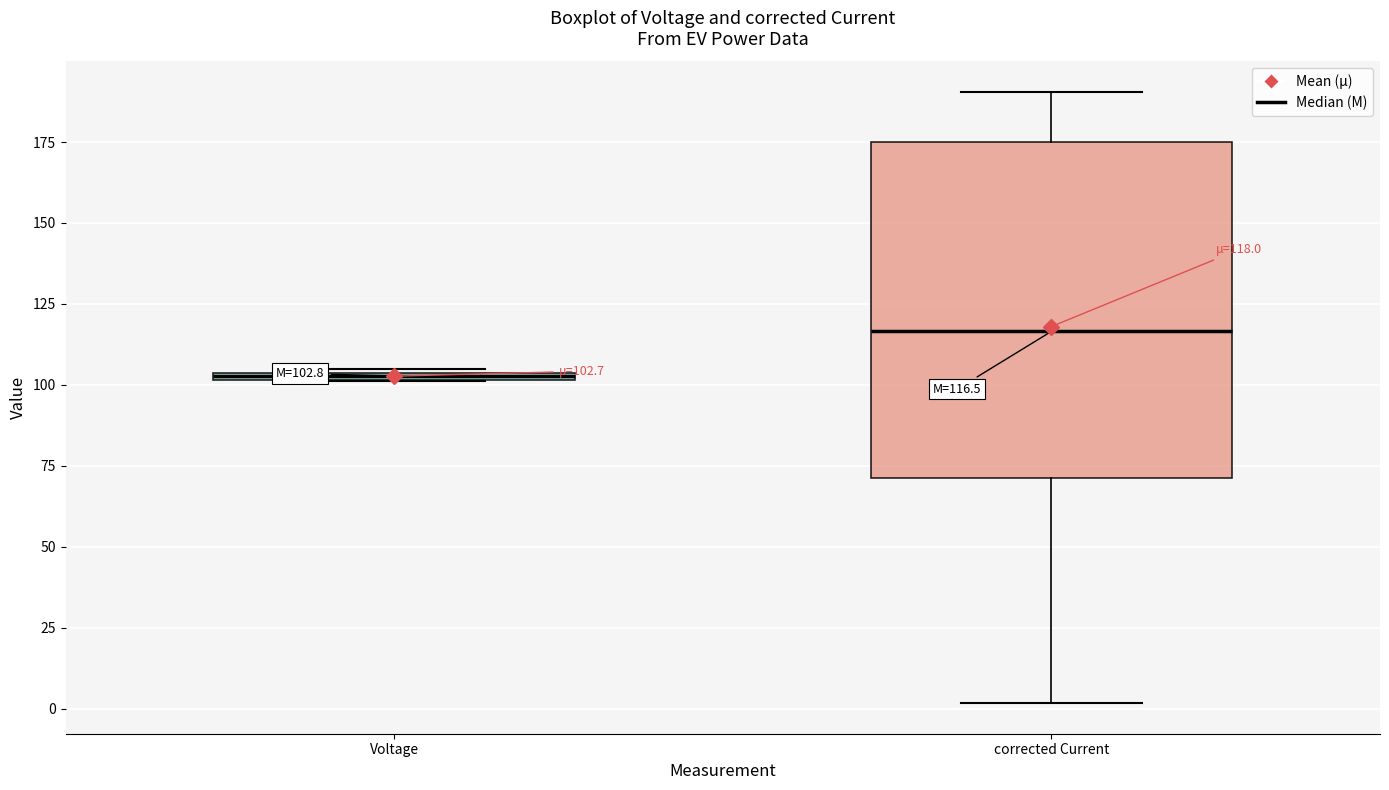

Which box has the highest median line?

corrected Current